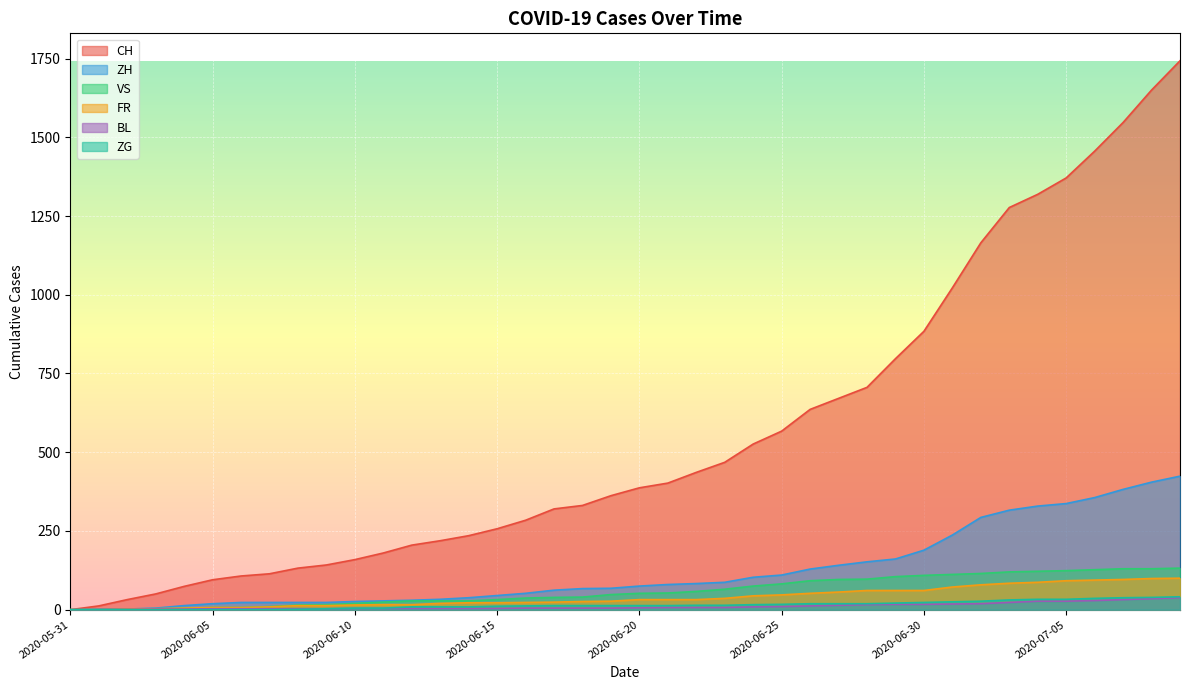

Rank the series by their maximum value, from highest to lowest.

CH, ZH, VS, FR, ZG, BL